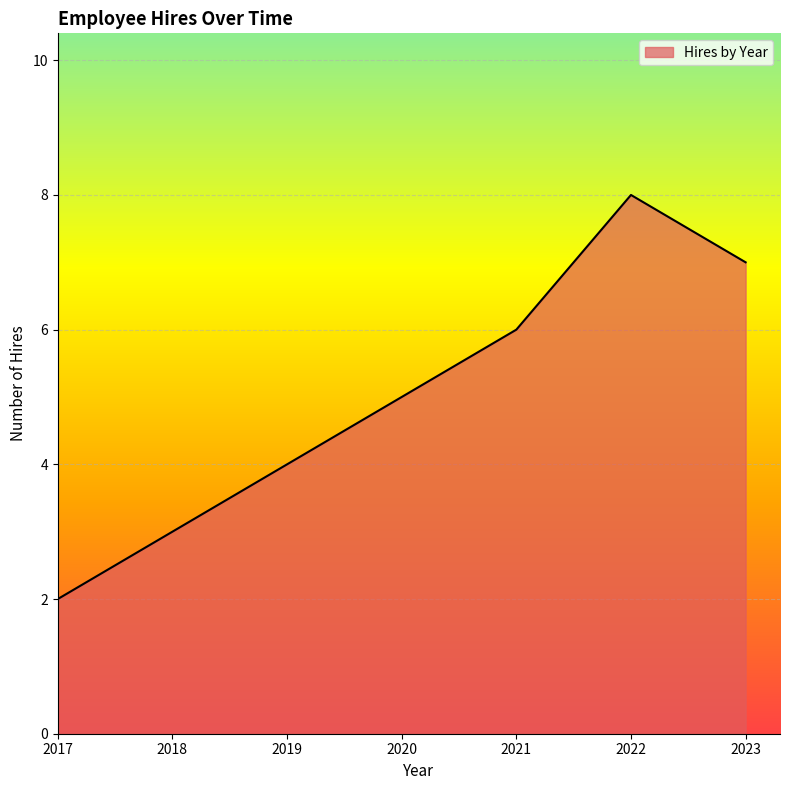

What is the sum of the values at 2022 and 2017?

10